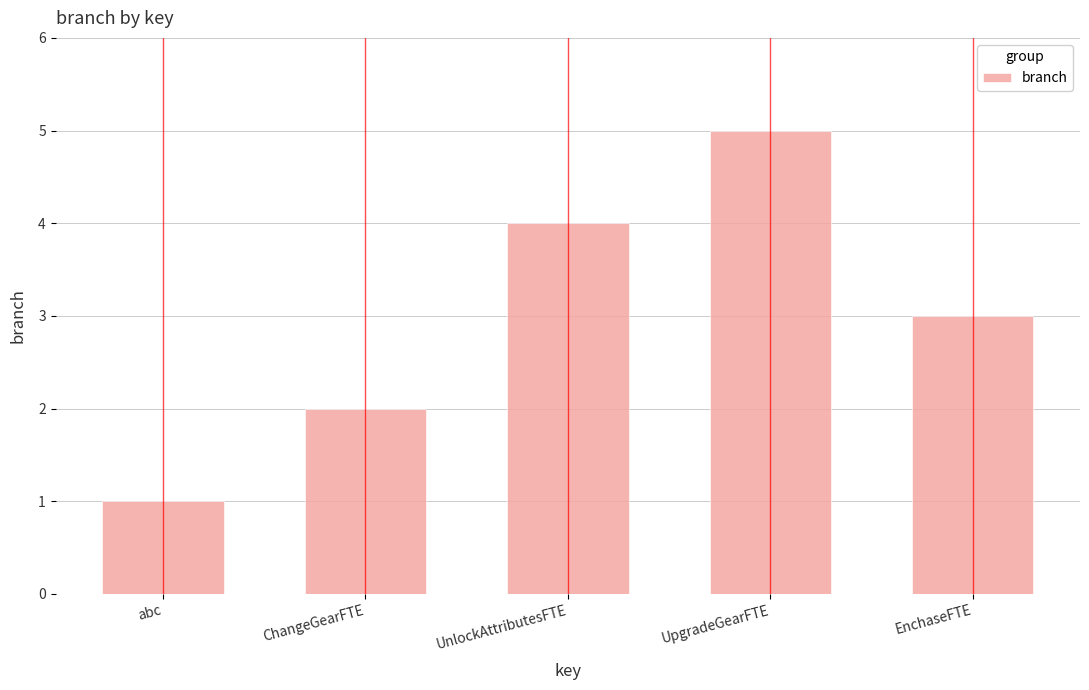

What is the value of the 3rd bar from the left?

4